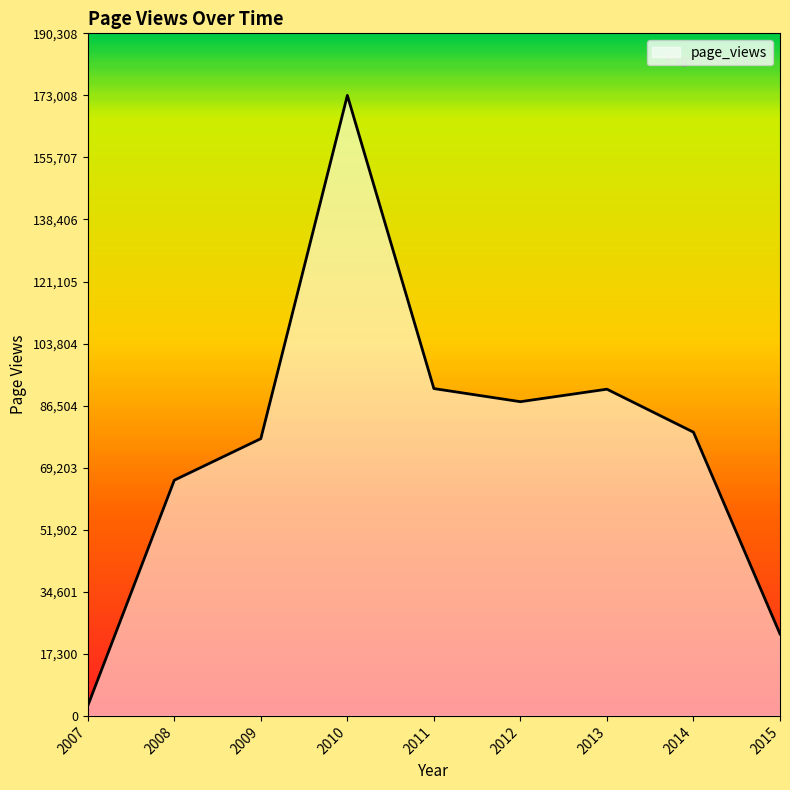

What is the greatest value displayed?

173008